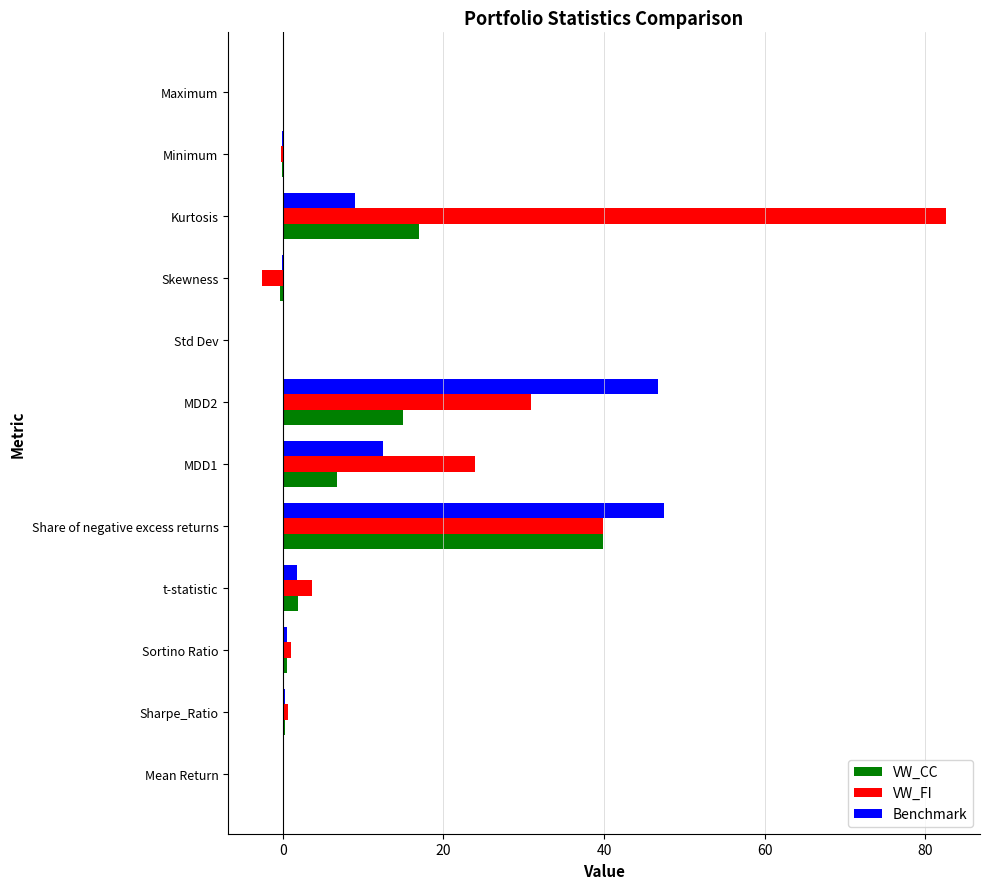

Is it true that VW_CC equals 10.3 at Kurtosis?

False